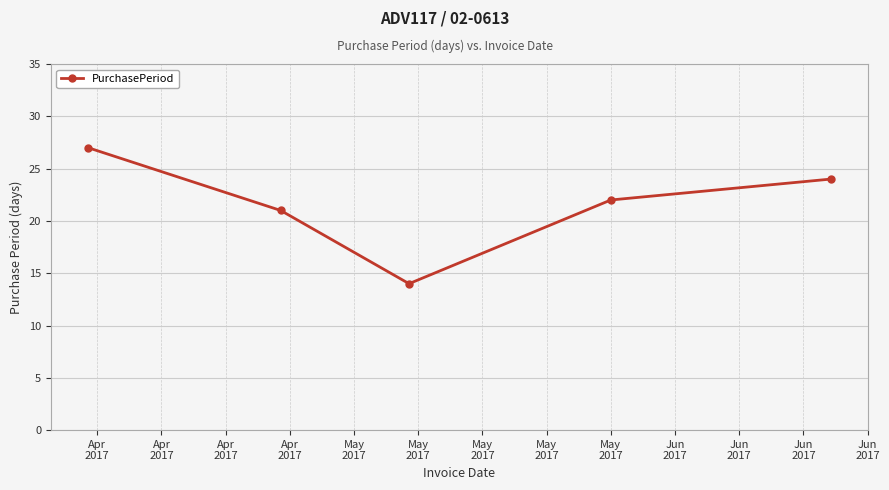

Does the chart have visible grid lines?

Yes